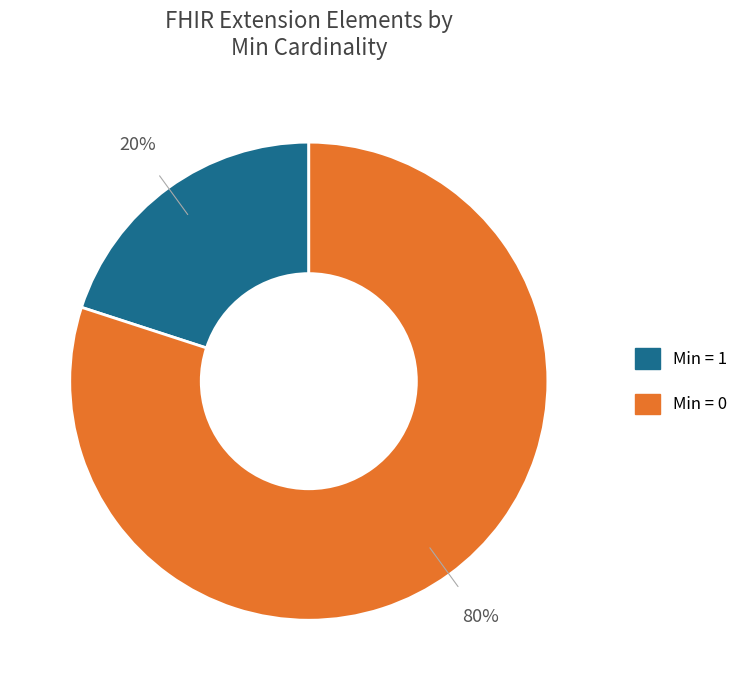

Is there a majority slice in this chart?

Yes